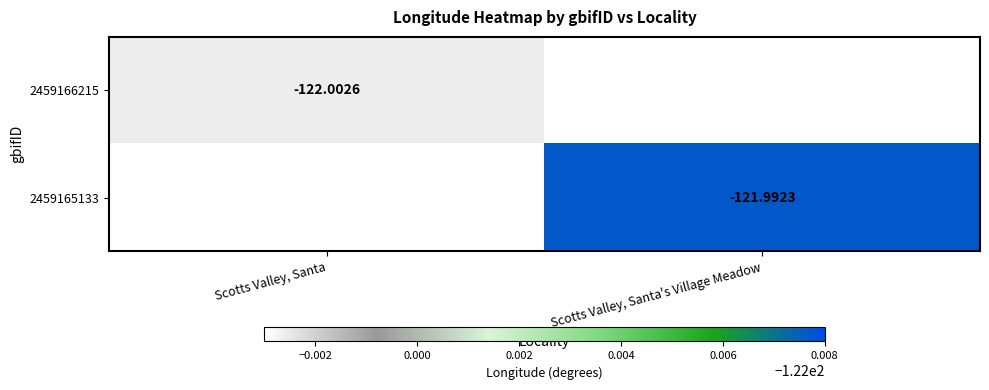

Is the value of 2459166215 at Scotts Valley, Santa greater than the value of 2459165133 at Scotts Valley, Santa's Village Meadow?

No